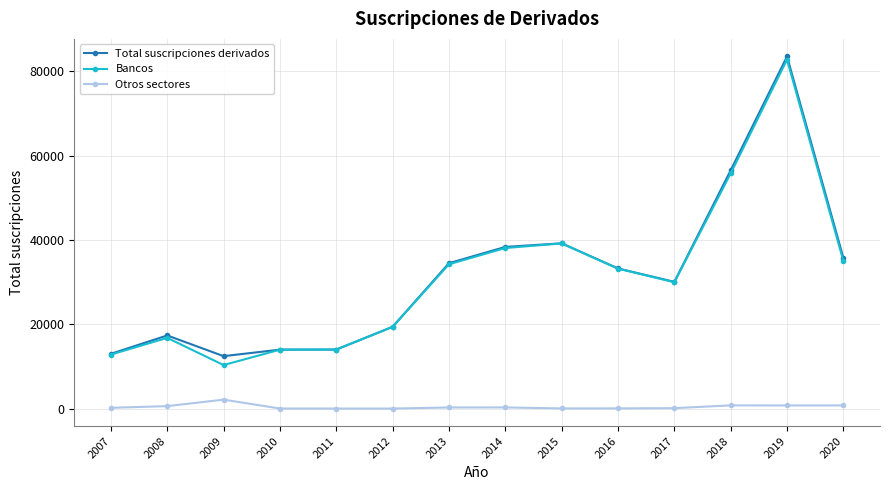

How many series are shown in this chart?

3